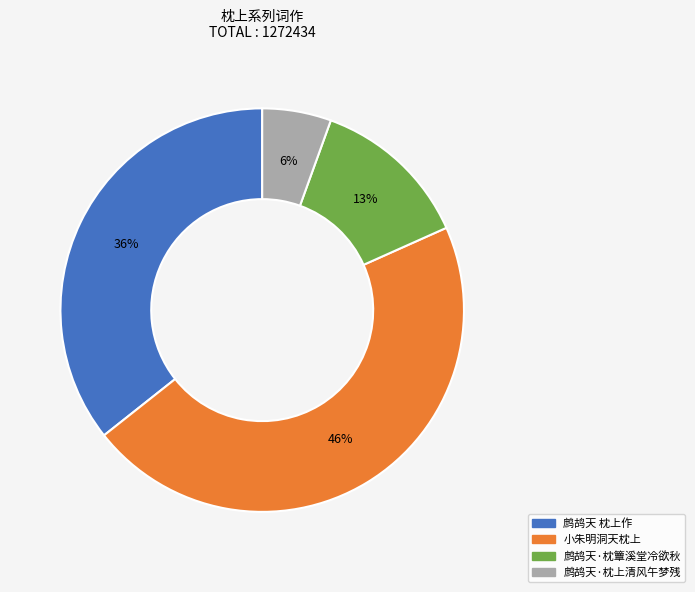

Count the number of slices in the pie.

4